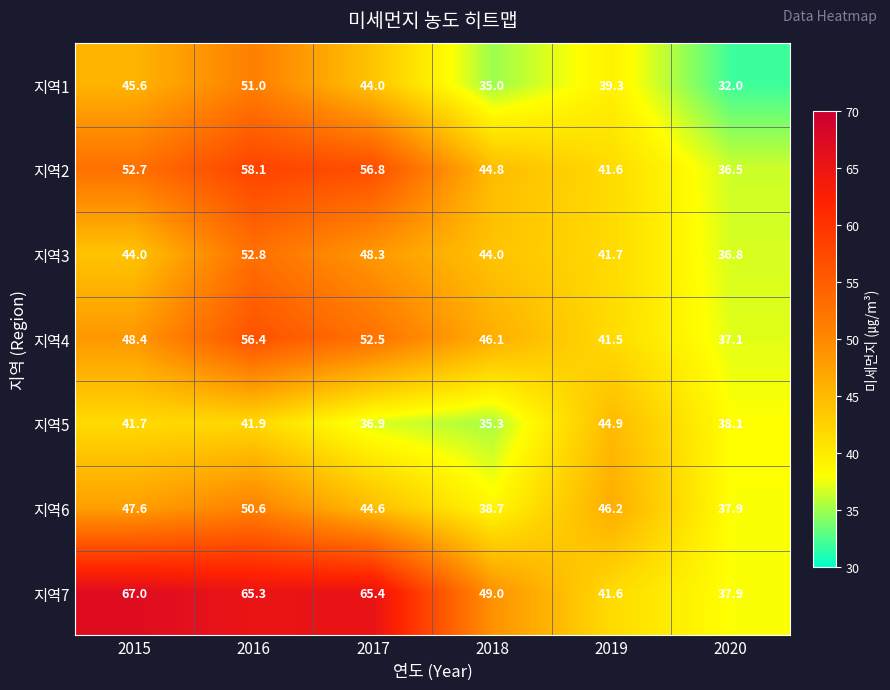

At 2017, list the series in order from largest to smallest.

지역7, 지역2, 지역4, 지역3, 지역6, 지역1, 지역5